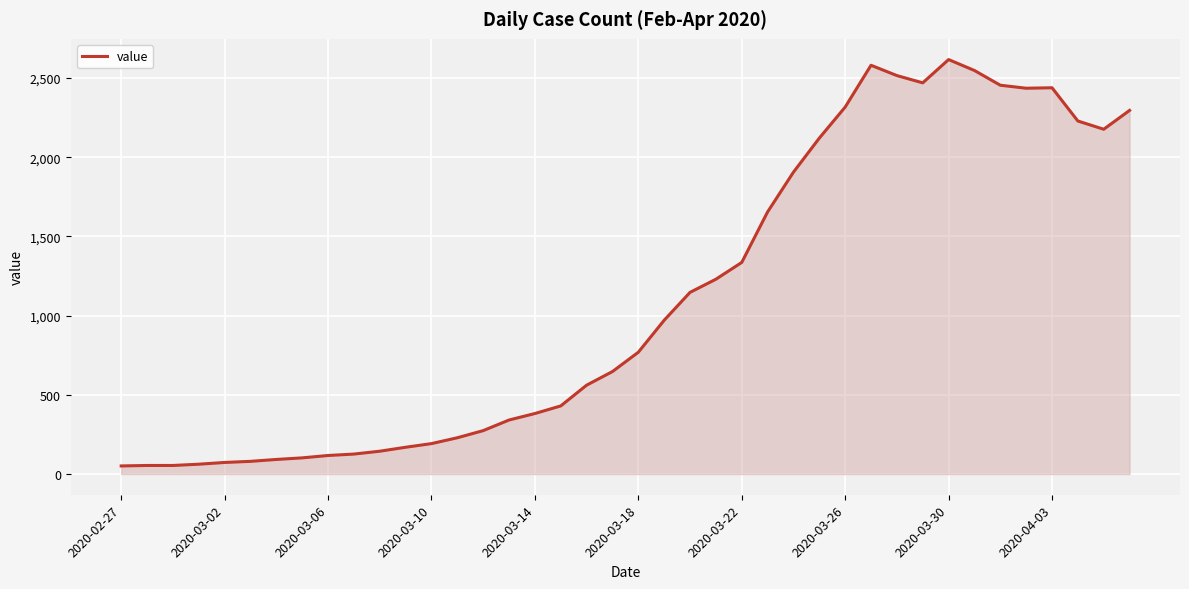

What is the maximum value shown in the chart?

2617